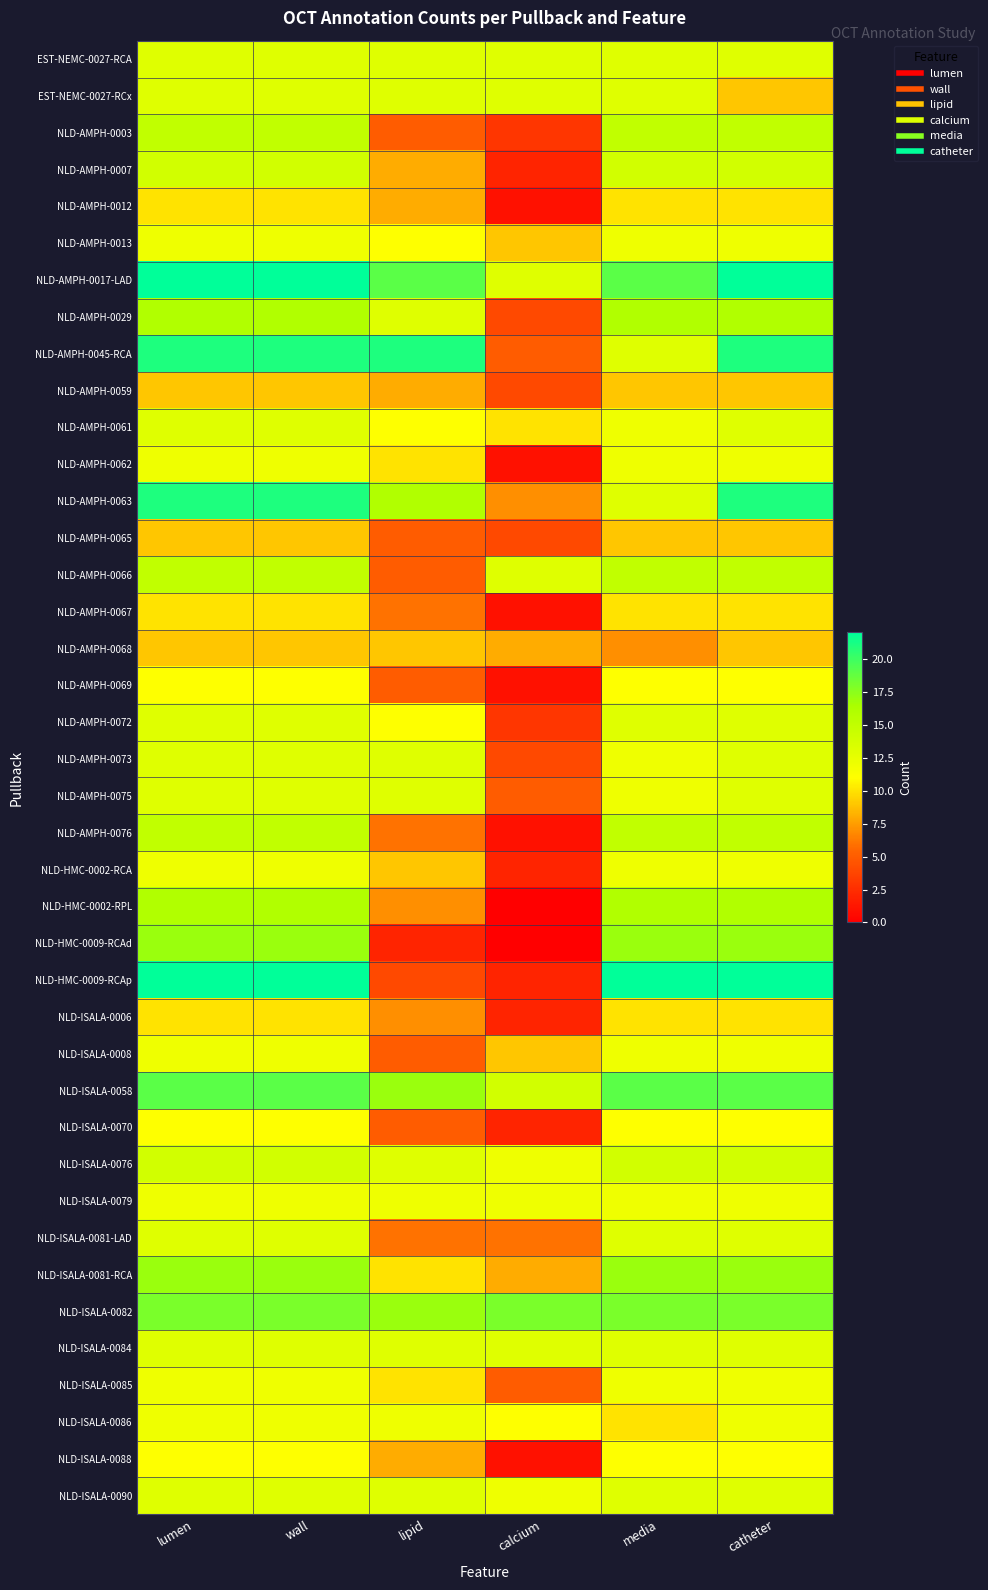

Which series has the largest range (max minus min)?

NLD-HMC-0009-RCAp